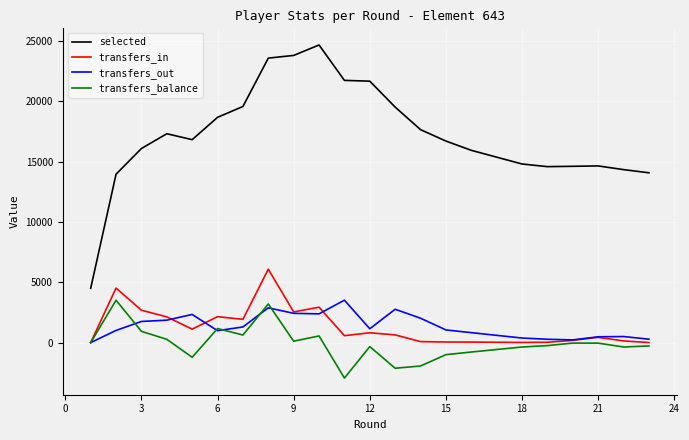

What is the minimum value shown in the chart?

-2940